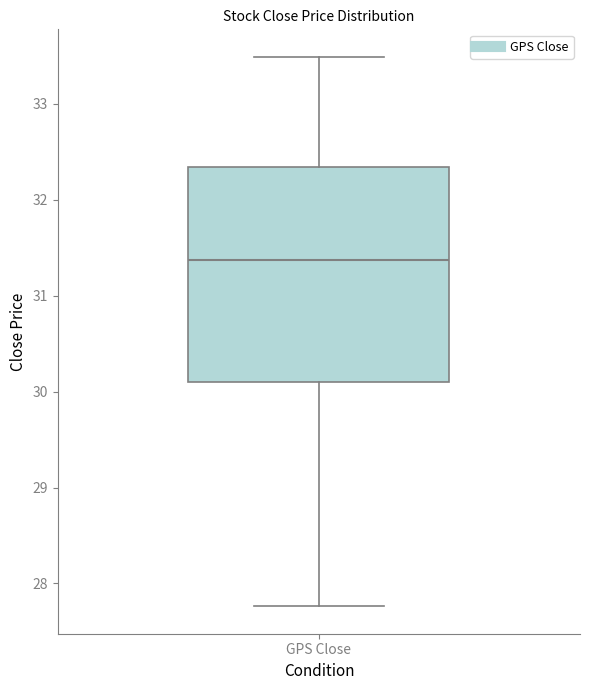

Where is the upper edge of the box for GPS Close on the y-axis? The values are not printed on the chart, so give them approximately, as read against the axis.

32.3